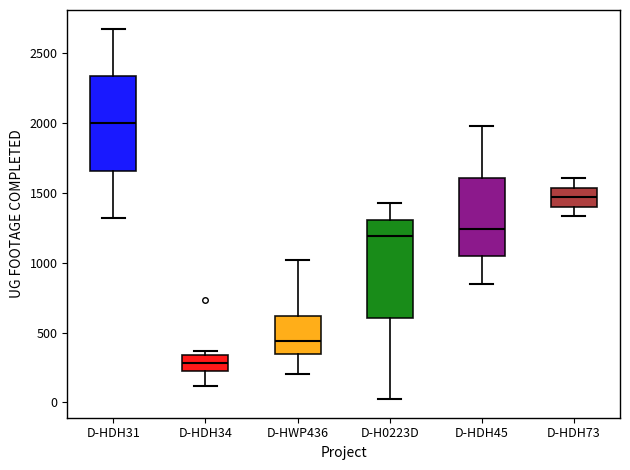

Reading left to right, transcribe this box plot: for each box, give where its median line is, the range the box spans, and where its two whiskers end, as read against the y-axis. The values are not printed on the chart, so give them approximately, as read against the axis.

D-HDH31: median 2000, box 1650 to 2350, whiskers 1300 to 2700
D-HDH34: median 300, box 200 to 350, whiskers 100 to 350 (just above the box's upper edge)
D-HWP436: median 450, box 350 to 600, whiskers 200 to 1000
D-H0223D: median 1200, box 600 to 1300, whiskers 0 to 1450
D-HDH45: median 1250, box 1050 to 1600, whiskers 850 to 2000
D-HDH73: median 1450, box 1400 to 1550, whiskers 1350 to 1600